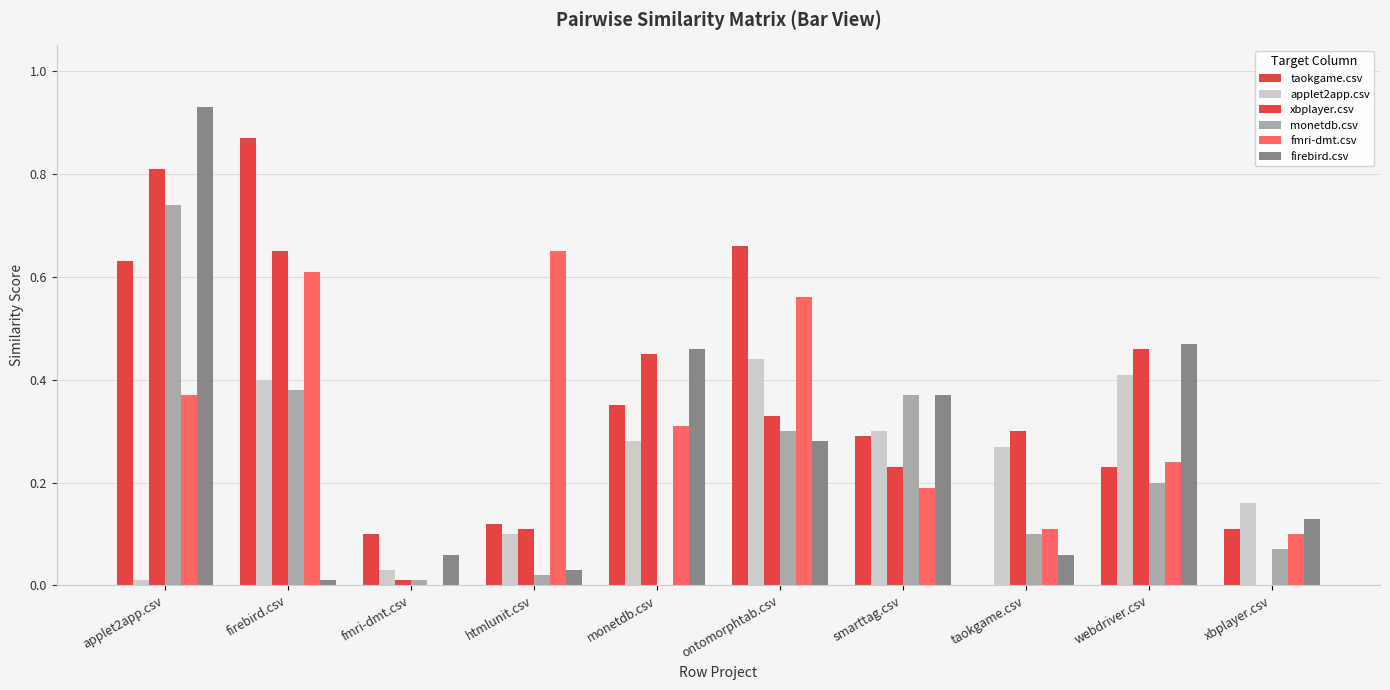

Are the bars grouped side by side (vs. stacked)?

Yes